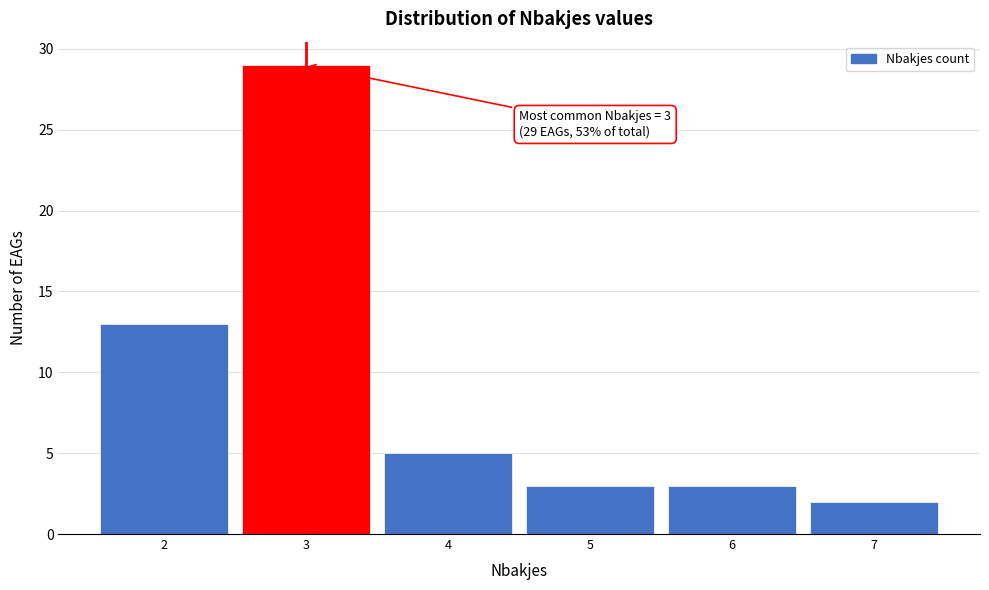

Which range on the x-axis has the tallest bar?

2.5 to 3.5